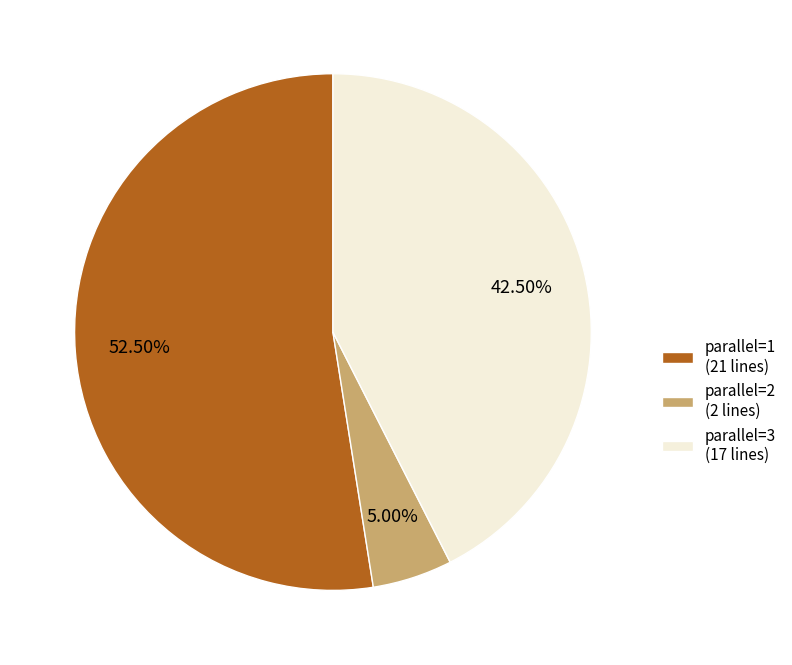

Count the number of slices in the pie.

3